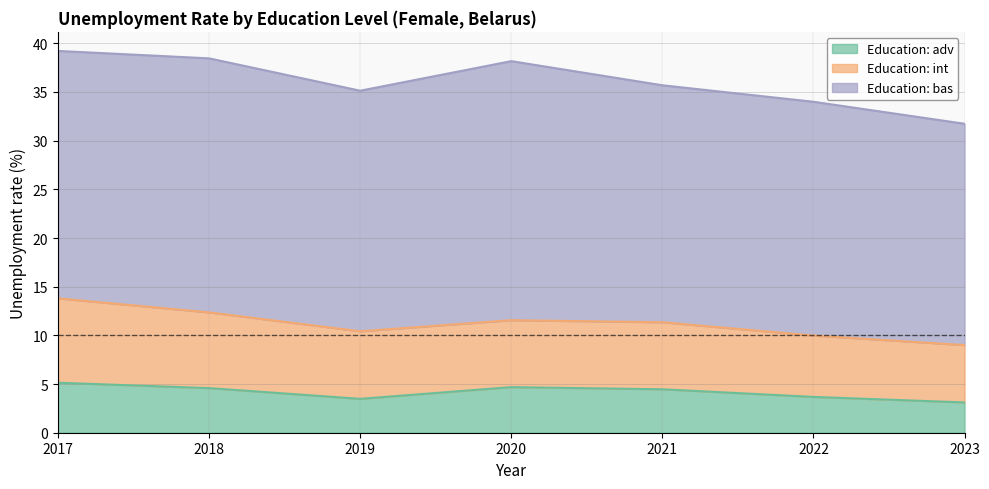

At which category is the sum across all series the highest?

2017